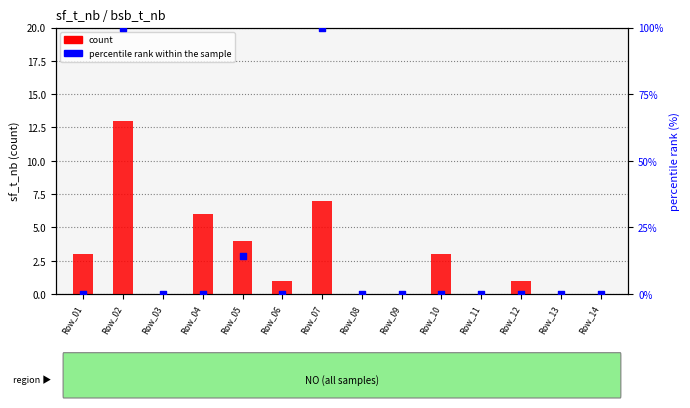

Which series reaches the maximum Y coordinate?

percentile rank within the sample